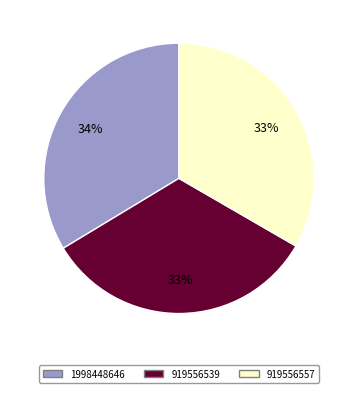

To the nearest percent, what is the difference between the 1998448646 and 919556539 slice percentages?

1%